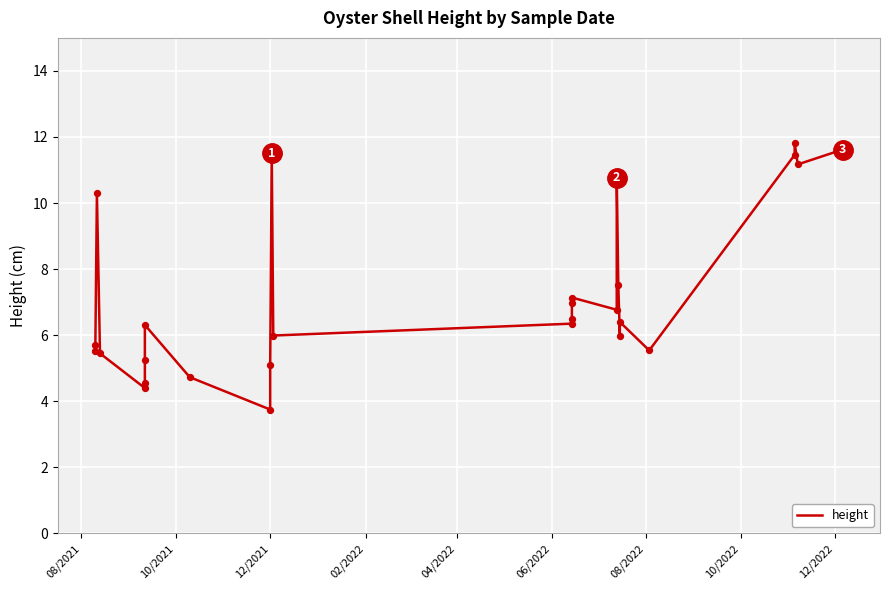

Which has a higher value, 06/2022 or 10/2022?

10/2022